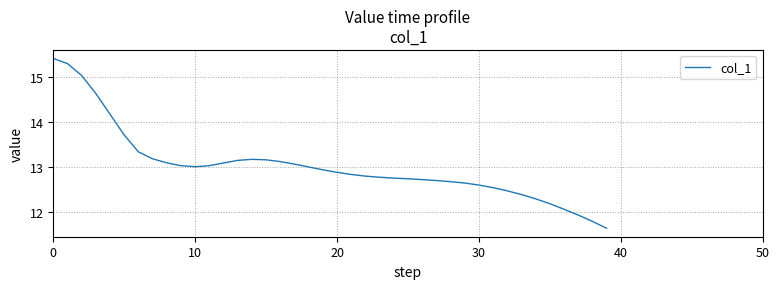

Does the chart display data point markers on the line(s)?

No